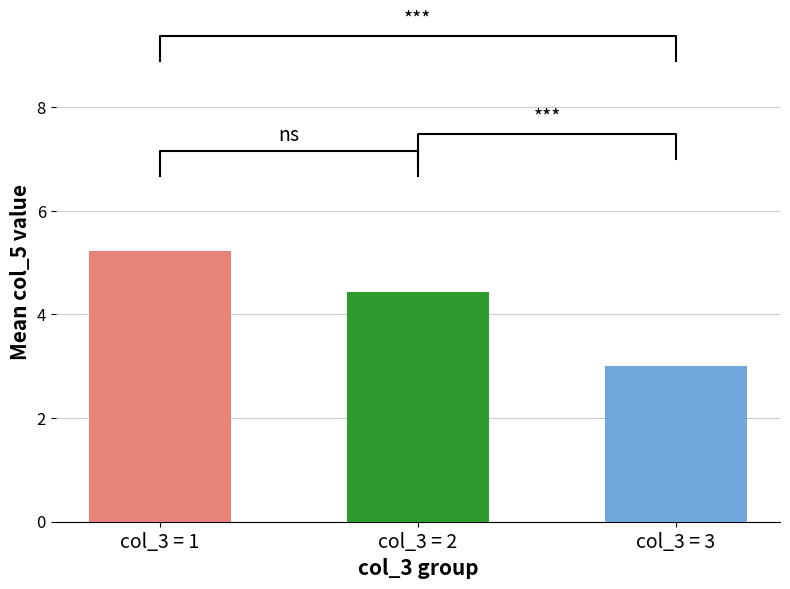

What is the maximum value for col_2=3?

3.1